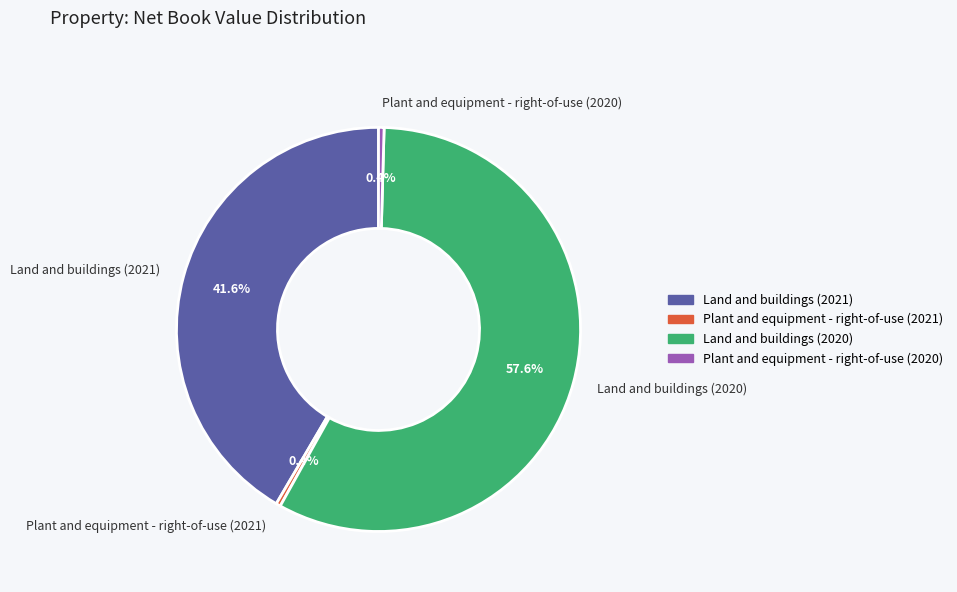

To the nearest percent, what is the average slice percentage?

25%